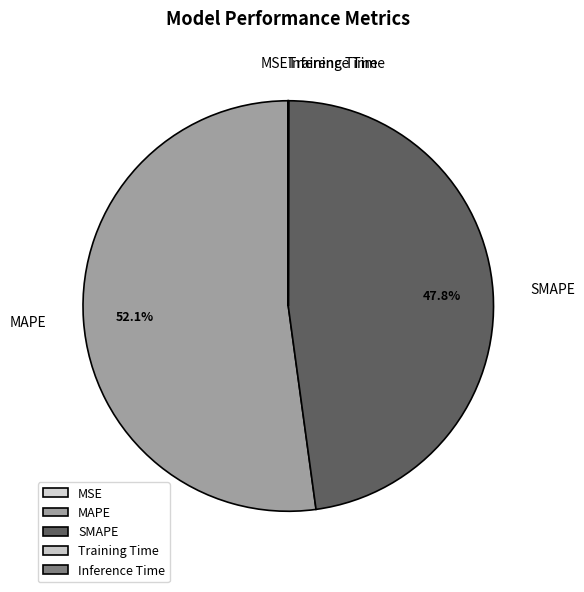

Which slice is the largest?

MAPE